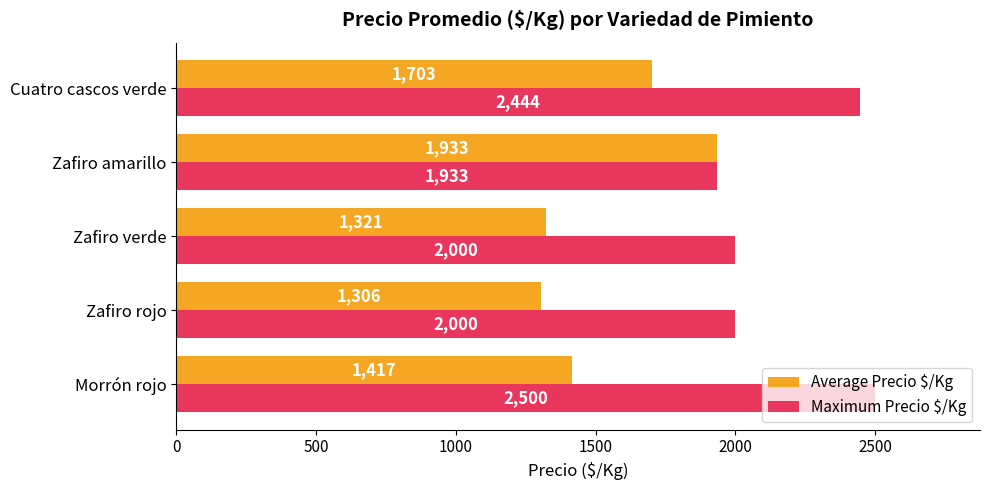

True or false: Maximum Precio $/Kg has a value of 1127 at Zafiro amarillo.

False